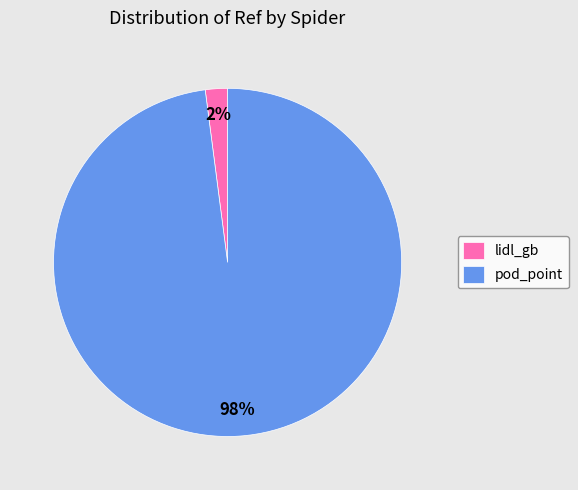

How many slices are in this pie chart?

2